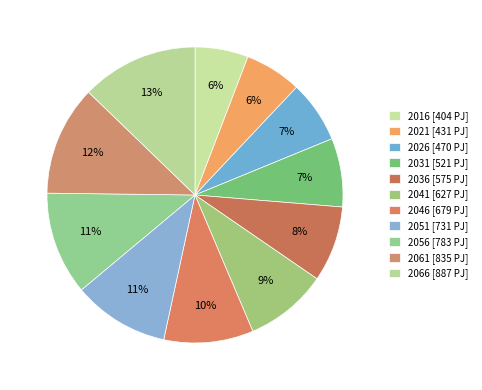

How many segments does this pie chart have?

11